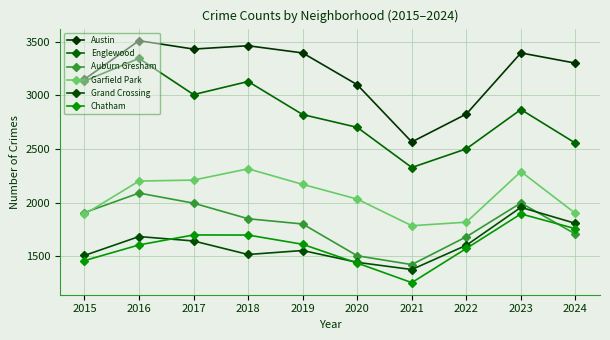

How many categories are shown in the chart?

10